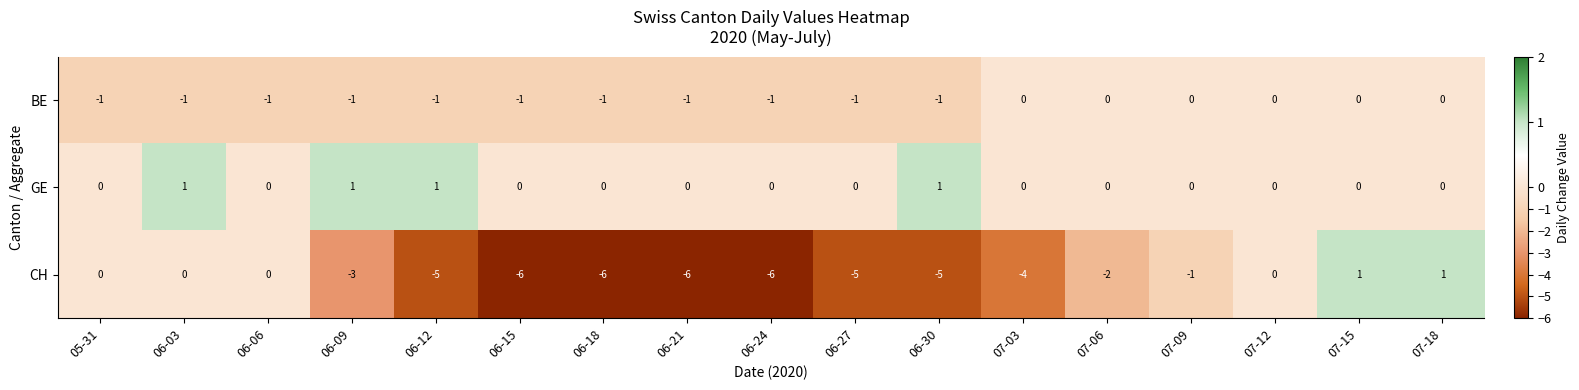

Rank the series by their average value, from lowest to highest.

CH, BE, GE